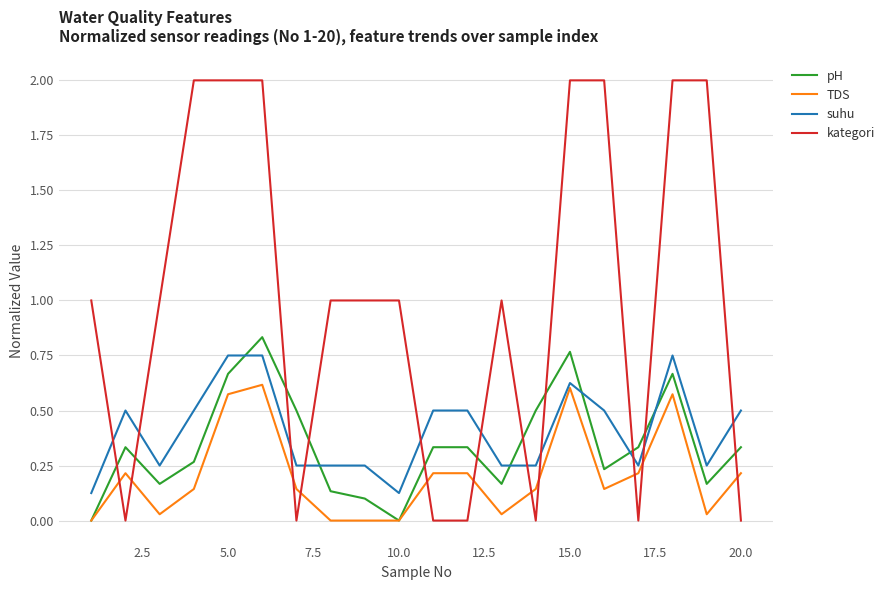

Rank the series by their maximum value, from highest to lowest.

kategori, pH, suhu, TDS